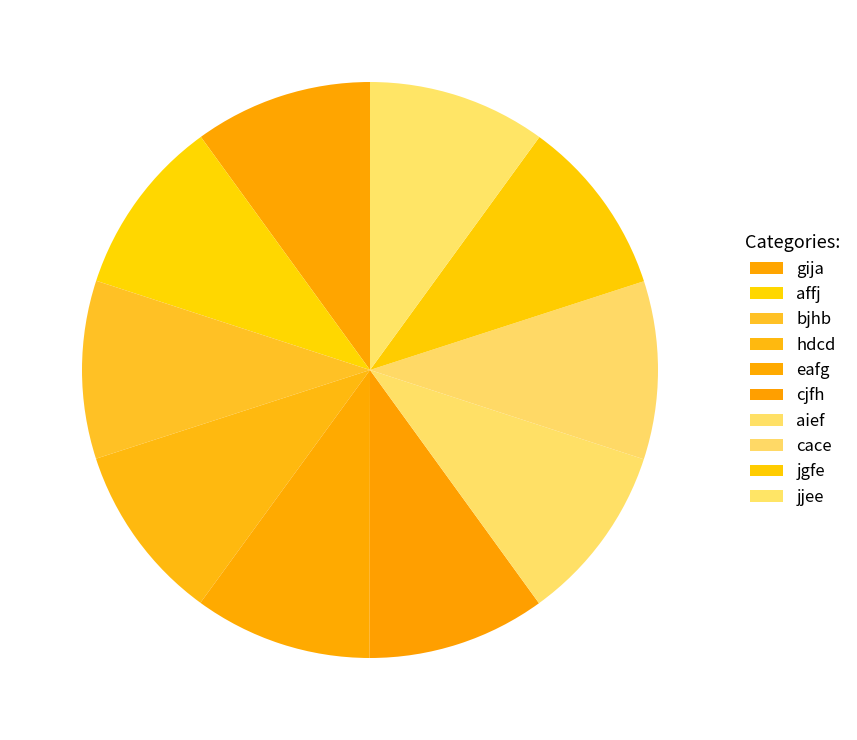

How many slices are in this pie chart?

10